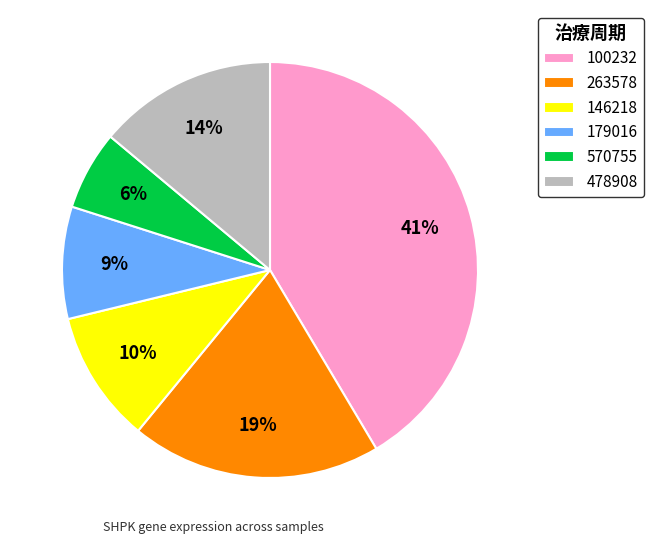

Combined, do 570755 and 478908 account for over 50%?

No